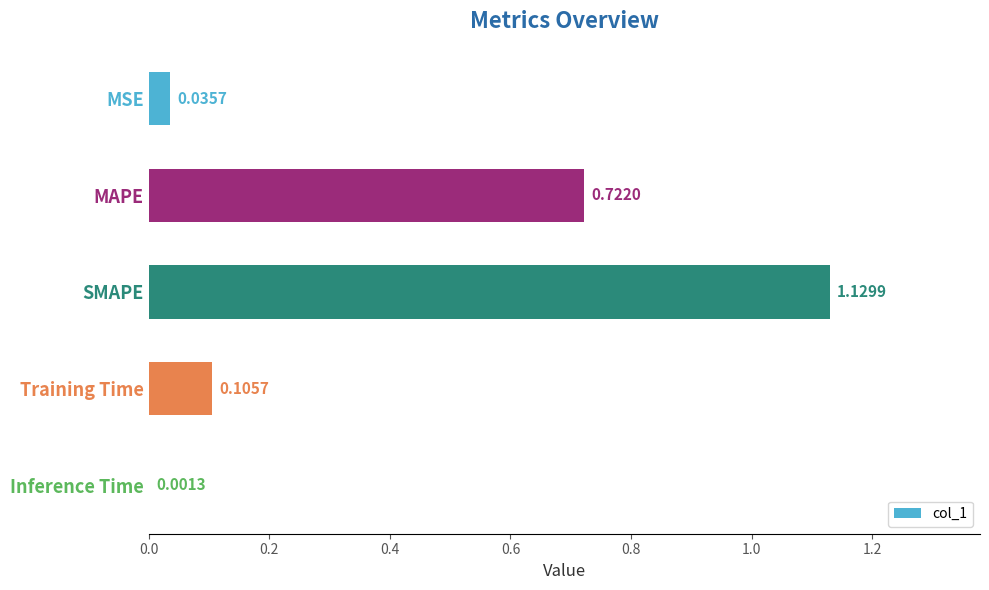

What is the sum of all values?

2.0